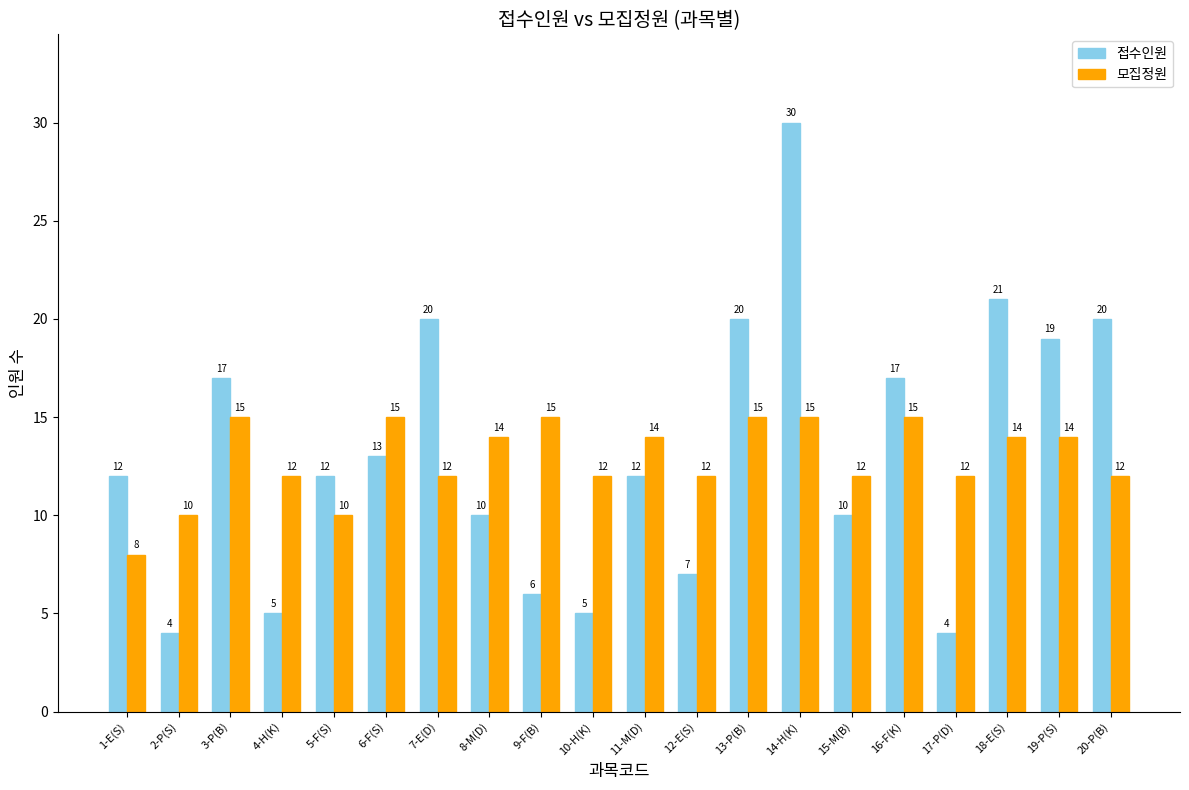

What is the total value across all series at 11-M(D)?

26